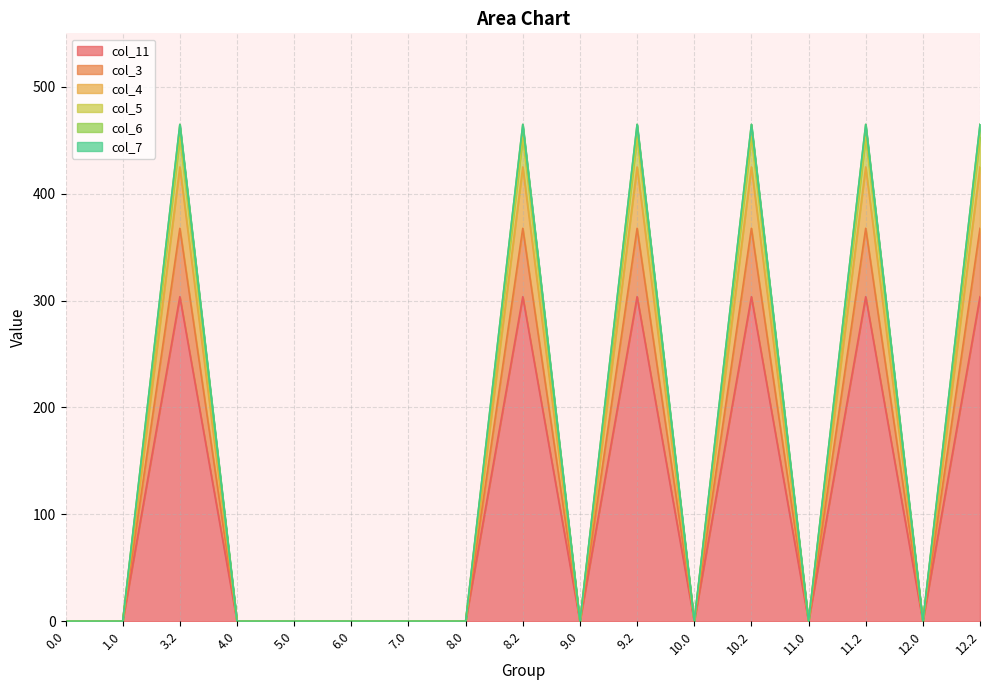

What is the greatest value displayed?

464.8